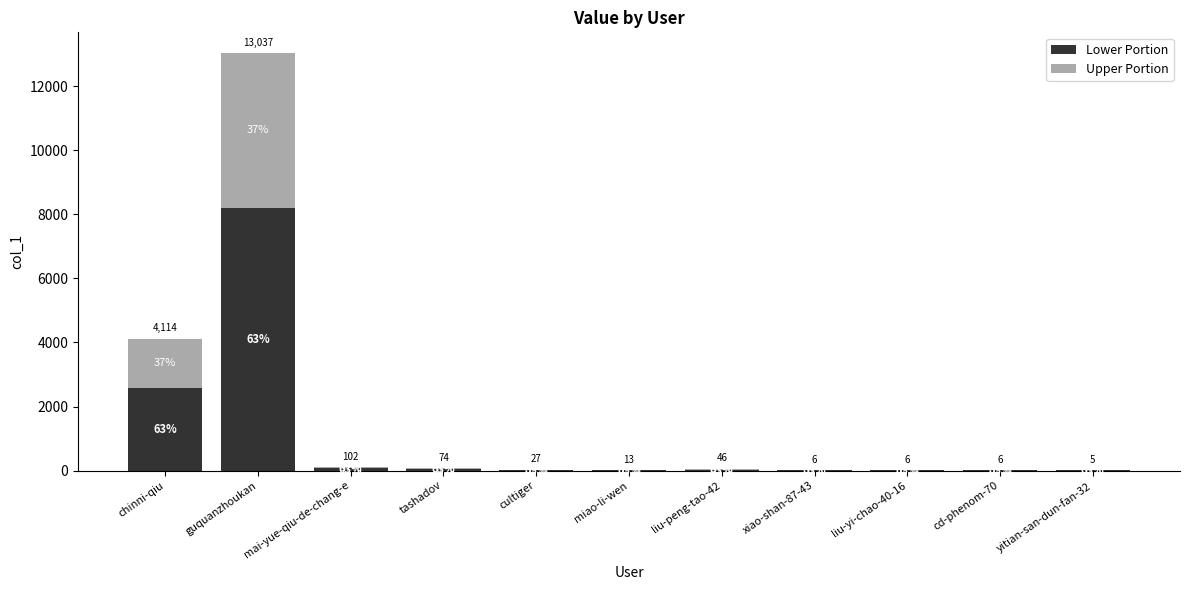

What are all the series names shown in the legend?

Lower Portion, Upper Portion